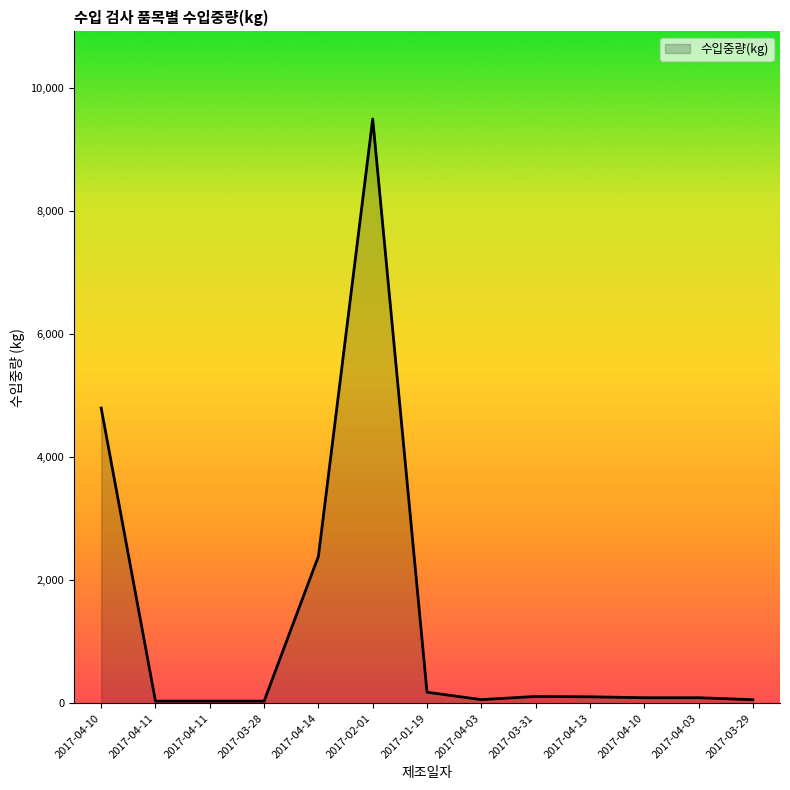

Does the chart display data point markers on the line(s)?

No